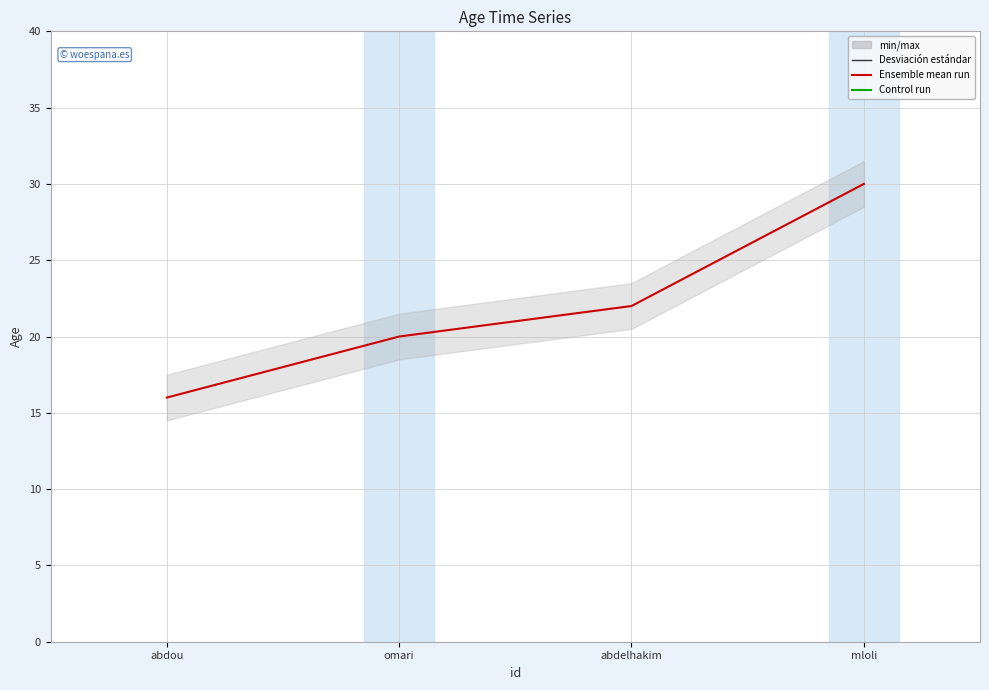

What is the value of the 3rd point from the left?

22